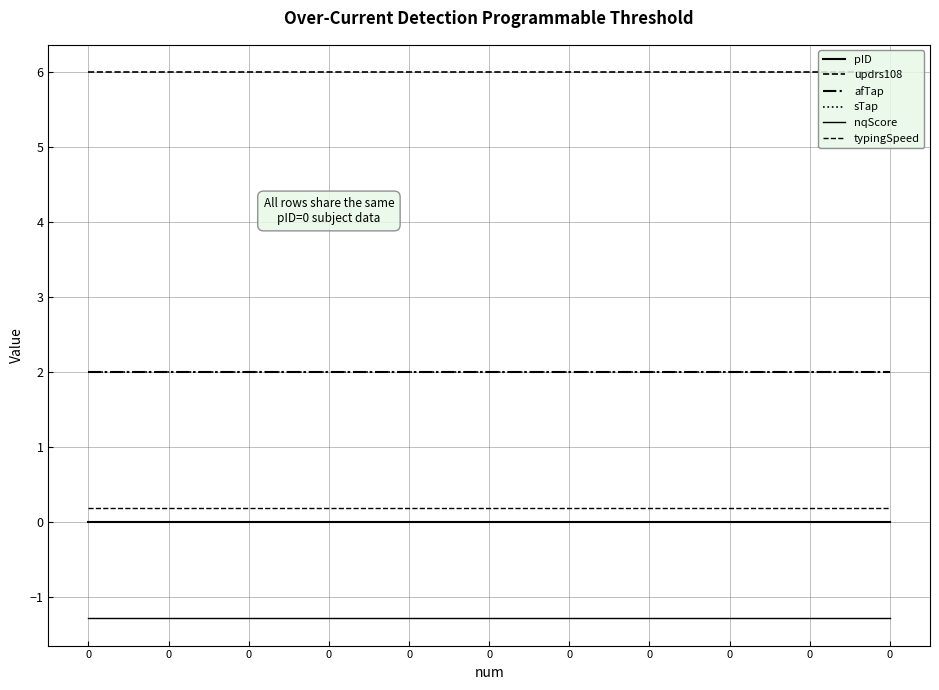

Reading left to right, list all the values displayed in this chart.

pID: 0=0.0	0=0.0	0=0.0	0=0.0	0=0.0	0=0.0	0=0.0	0=0.0	0=0.0	0=0.0	0=0.0
updrs108: 0=6.0	0=6.0	0=6.0	0=6.0	0=6.0	0=6.0	0=6.0	0=6.0	0=6.0	0=6.0	0=6.0
afTap: 0=2.0	0=2.0	0=2.0	0=2.0	0=2.0	0=2.0	0=2.0	0=2.0	0=2.0	0=2.0	0=2.0
sTap: 0=2.0	0=2.0	0=2.0	0=2.0	0=2.0	0=2.0	0=2.0	0=2.0	0=2.0	0=2.0	0=2.0
nqScore: 0=-1.3	0=-1.3	0=-1.3	0=-1.3	0=-1.3	0=-1.3	0=-1.3	0=-1.3	0=-1.3	0=-1.3	0=-1.3
typingSpeed: 0=0.2	0=0.2	0=0.2	0=0.2	0=0.2	0=0.2	0=0.2	0=0.2	0=0.2	0=0.2	0=0.2